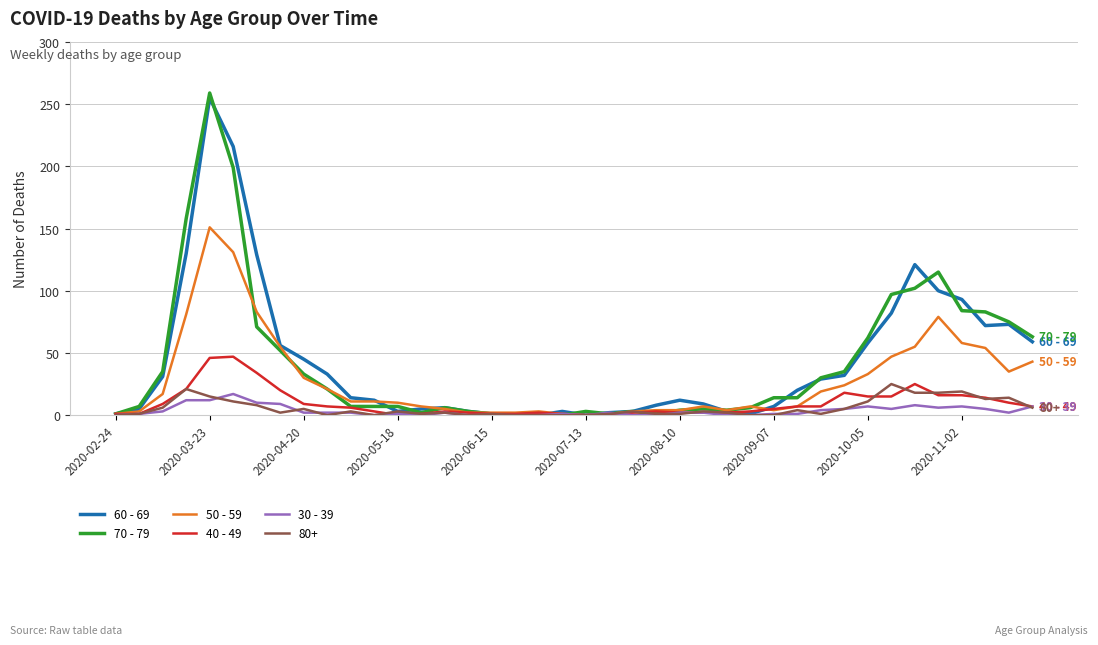

Which series has the widest spread of values?

70 - 79